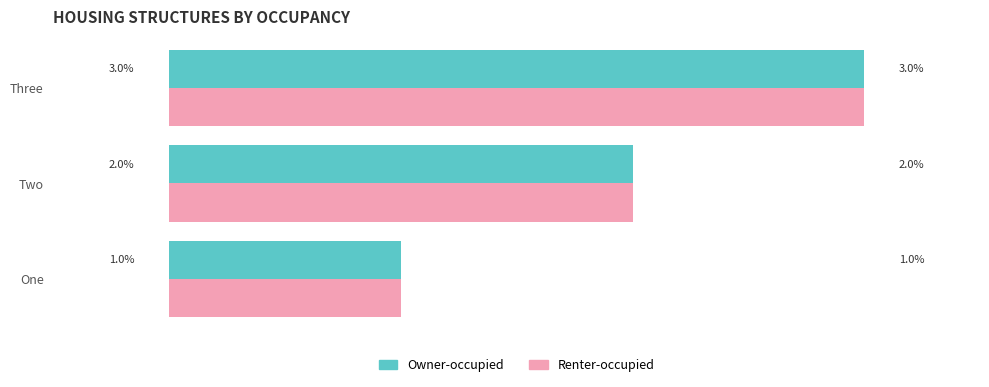

Which category has the highest value across all series?

Three